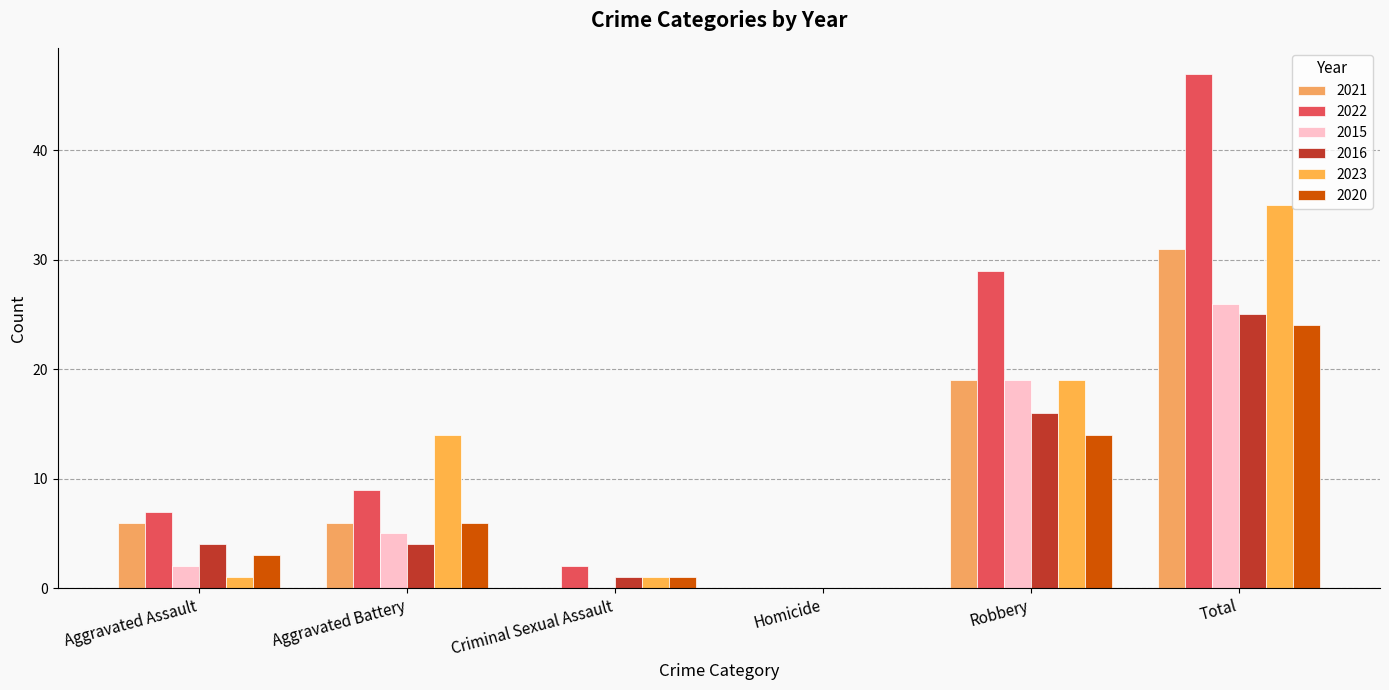

What is the value of the 2023 bar at the 1st from the left?

1